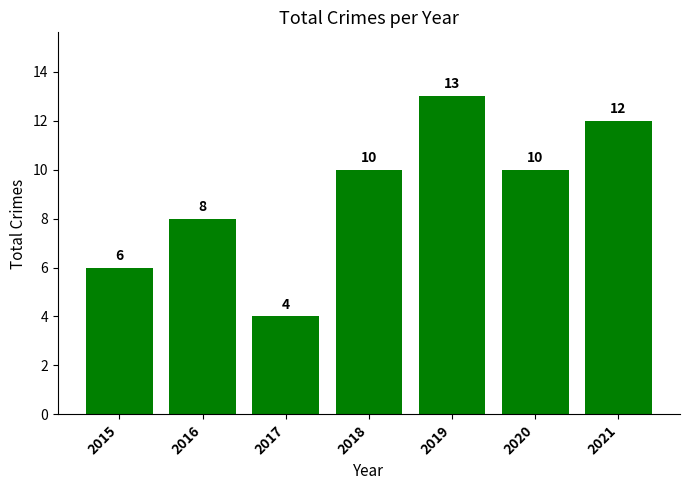

At which category does the chart reach its minimum across all series?

2017